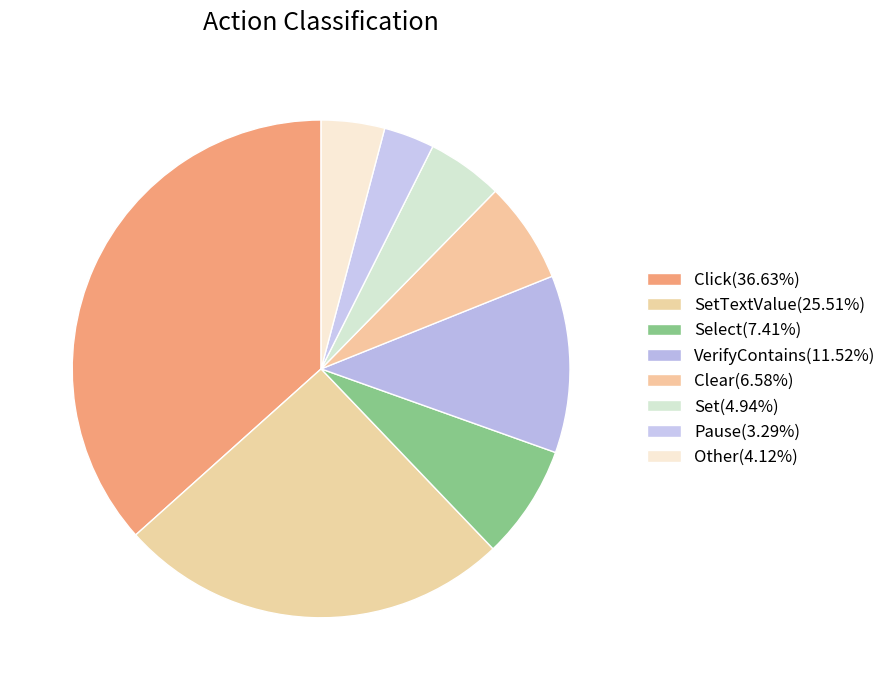

Count the number of slices in the pie.

8